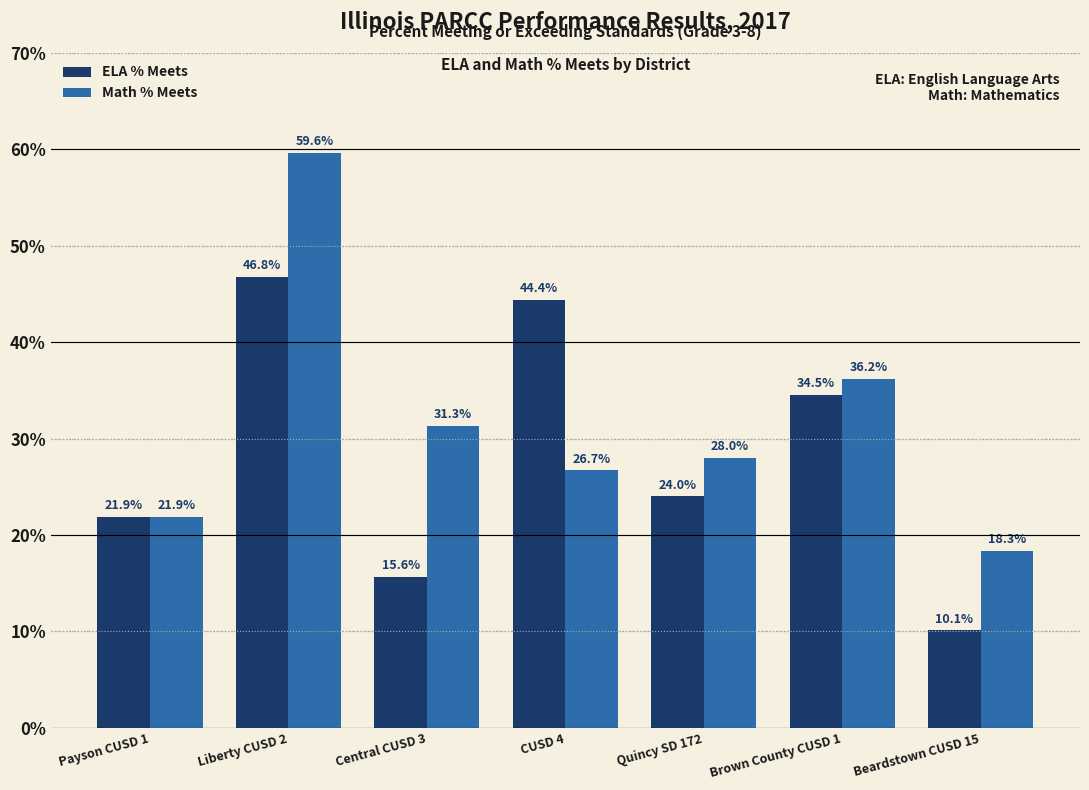

Reading left to right, extract all data points from this chart.

ELA % Meets: Payson CUSD 1=21.9	Liberty CUSD 2=46.8	Central CUSD 3=15.6	CUSD 4=44.4	Quincy SD 172=24.0	Brown County CUSD 1=34.5	Beardstown CUSD 15=10.1
Math % Meets: Payson CUSD 1=21.9	Liberty CUSD 2=59.6	Central CUSD 3=31.3	CUSD 4=26.7	Quincy SD 172=28.0	Brown County CUSD 1=36.2	Beardstown CUSD 15=18.3